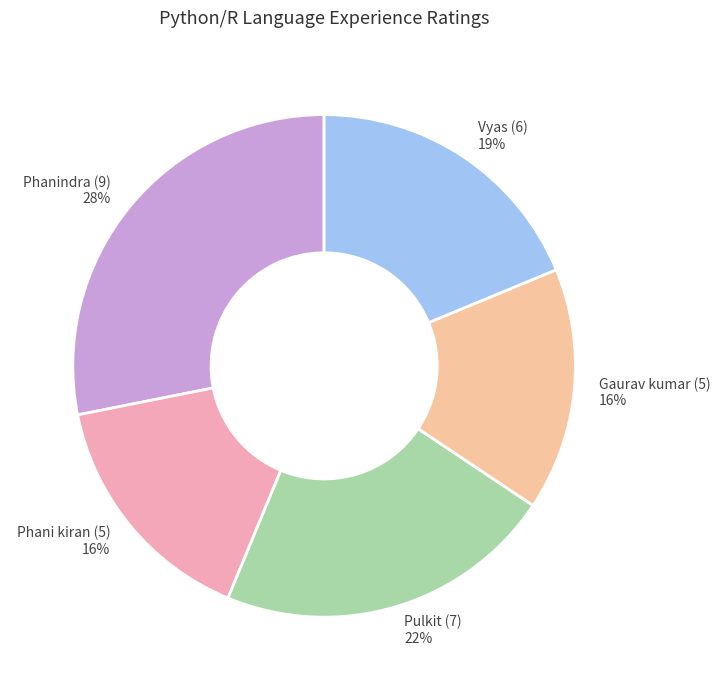

The Pulkit (7) slice represents 15% of the pie. True or false?

False